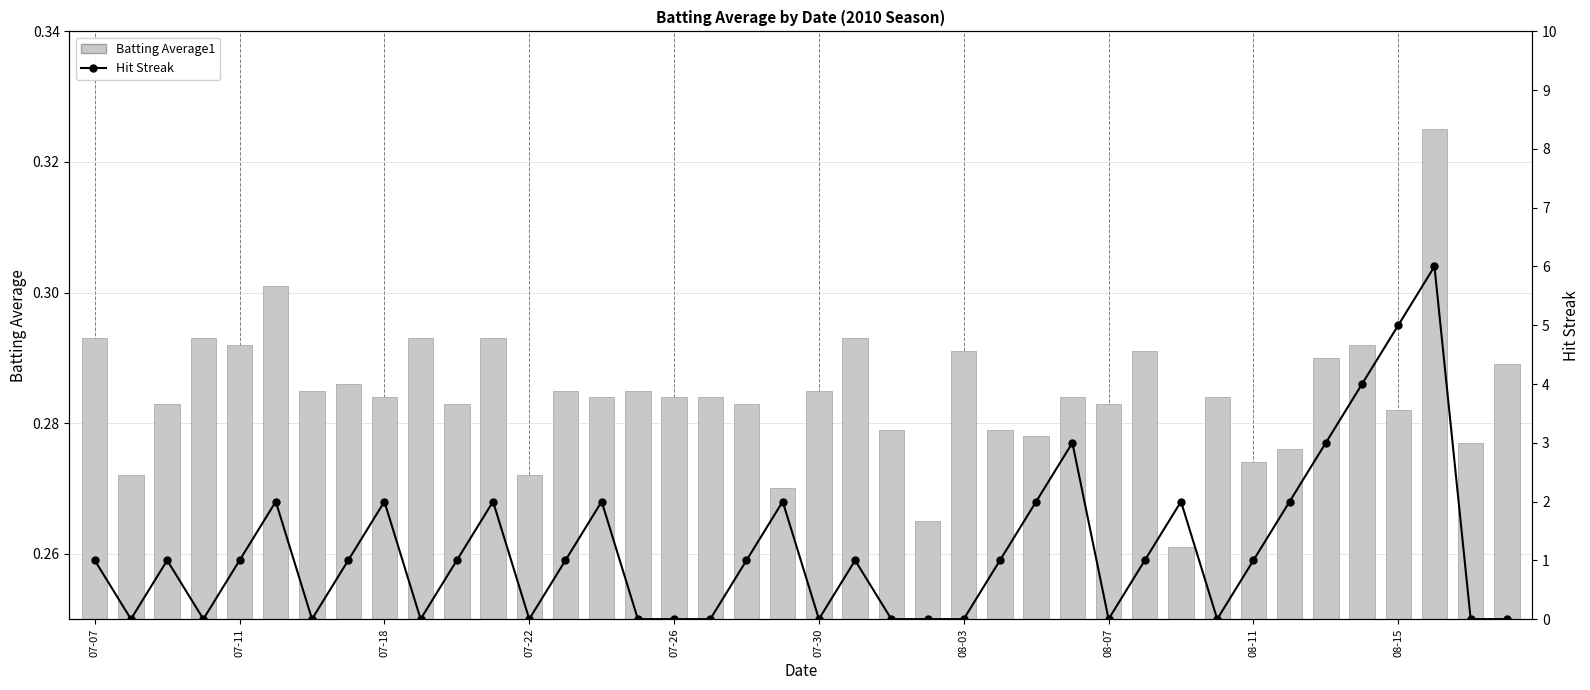

The Batting Average1 series shows 0.5 at 08-15. True or false?

False